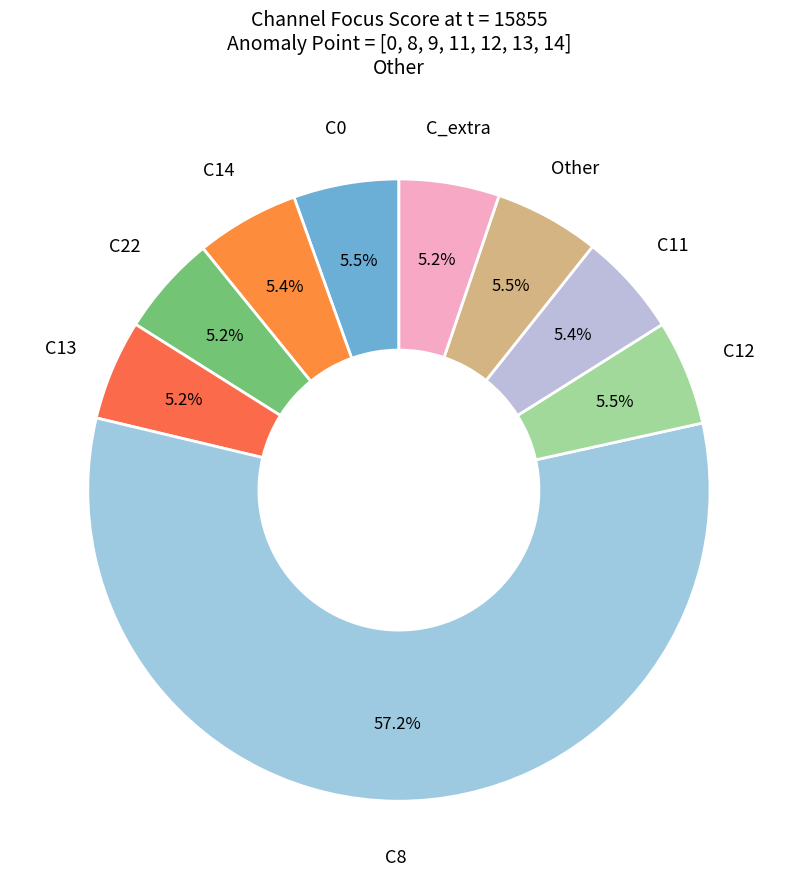

What portion of the pie excludes C0?

94.5%